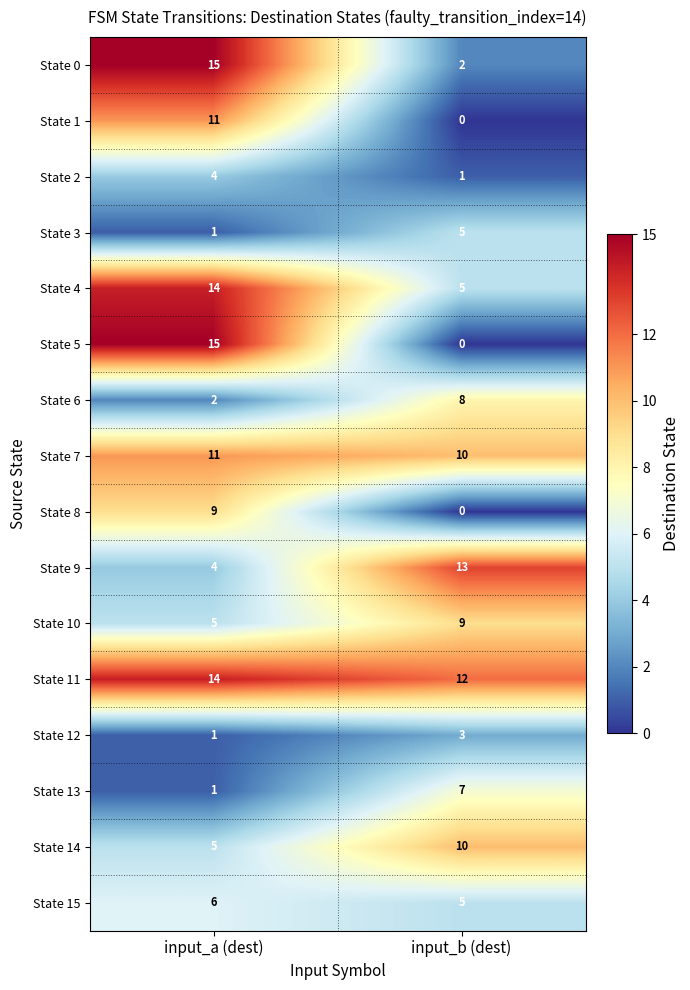

What is the difference between the maximum and minimum values in the State 6 series?

6